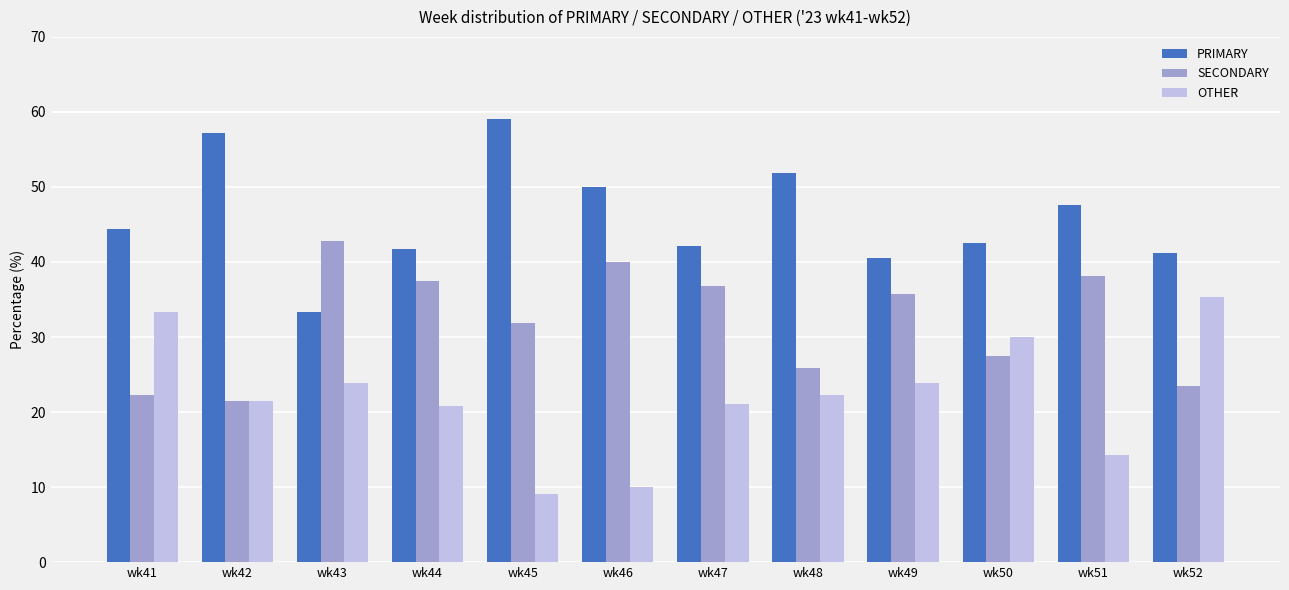

The value of SECONDARY at wk47 is 59.7. True or false?

False